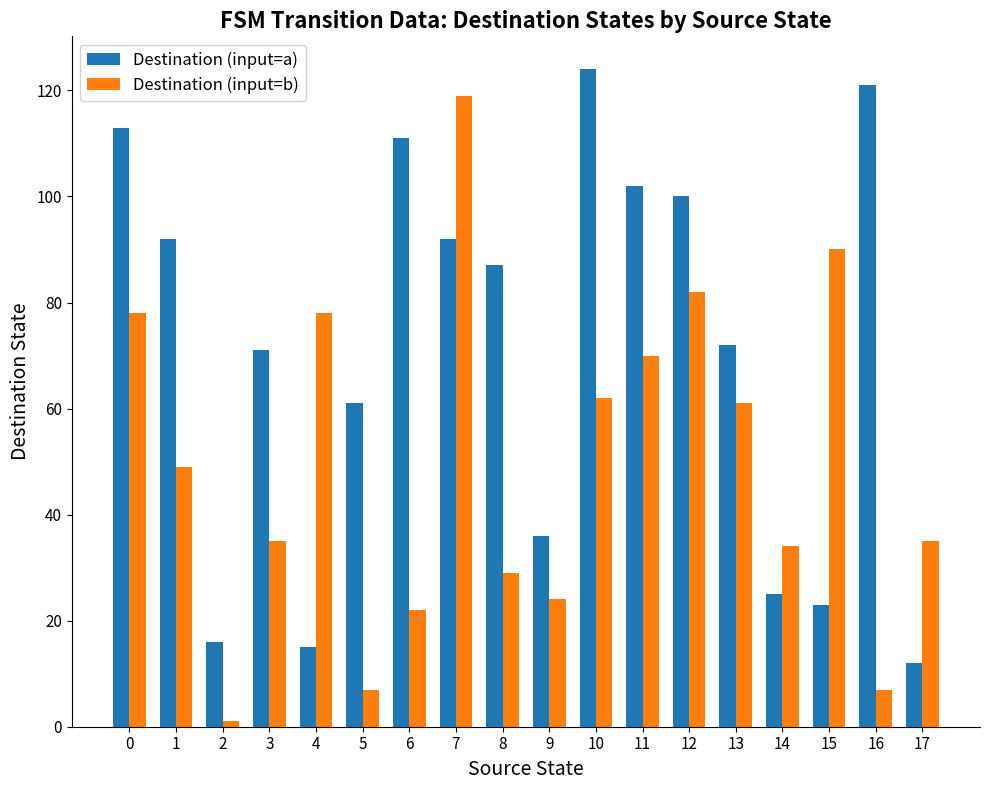

List the series in order of their overall mean, highest first.

Destination (input=a), Destination (input=b)